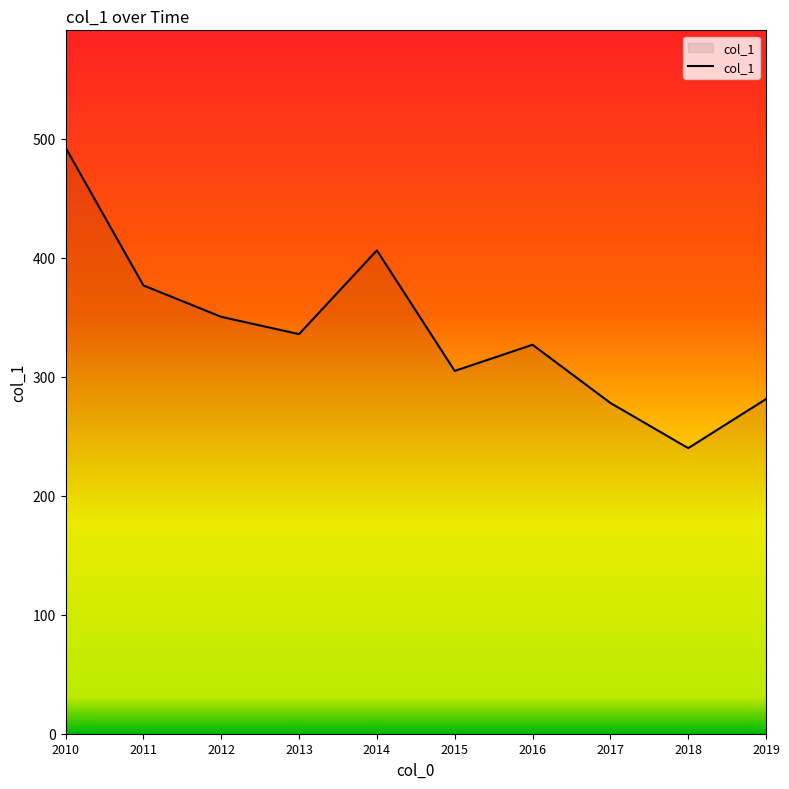

At which category does the data reach its first local peak?

2014